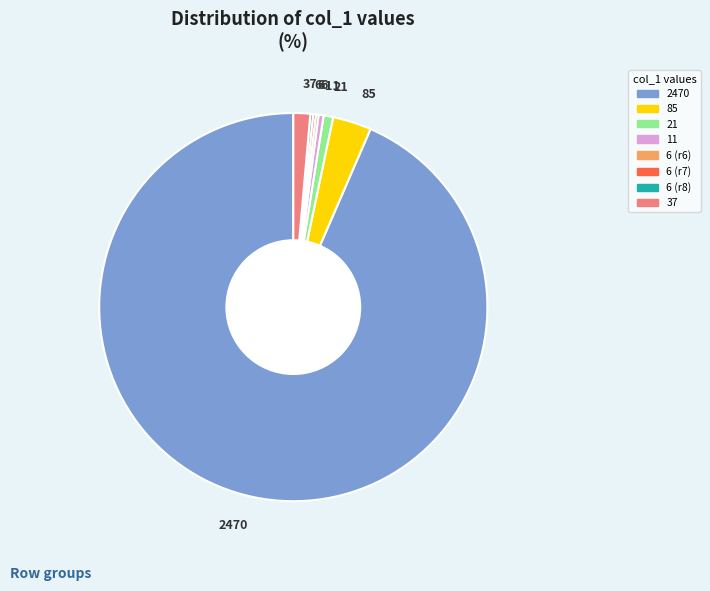

Is there any slice that represents more than half of the pie?

Yes